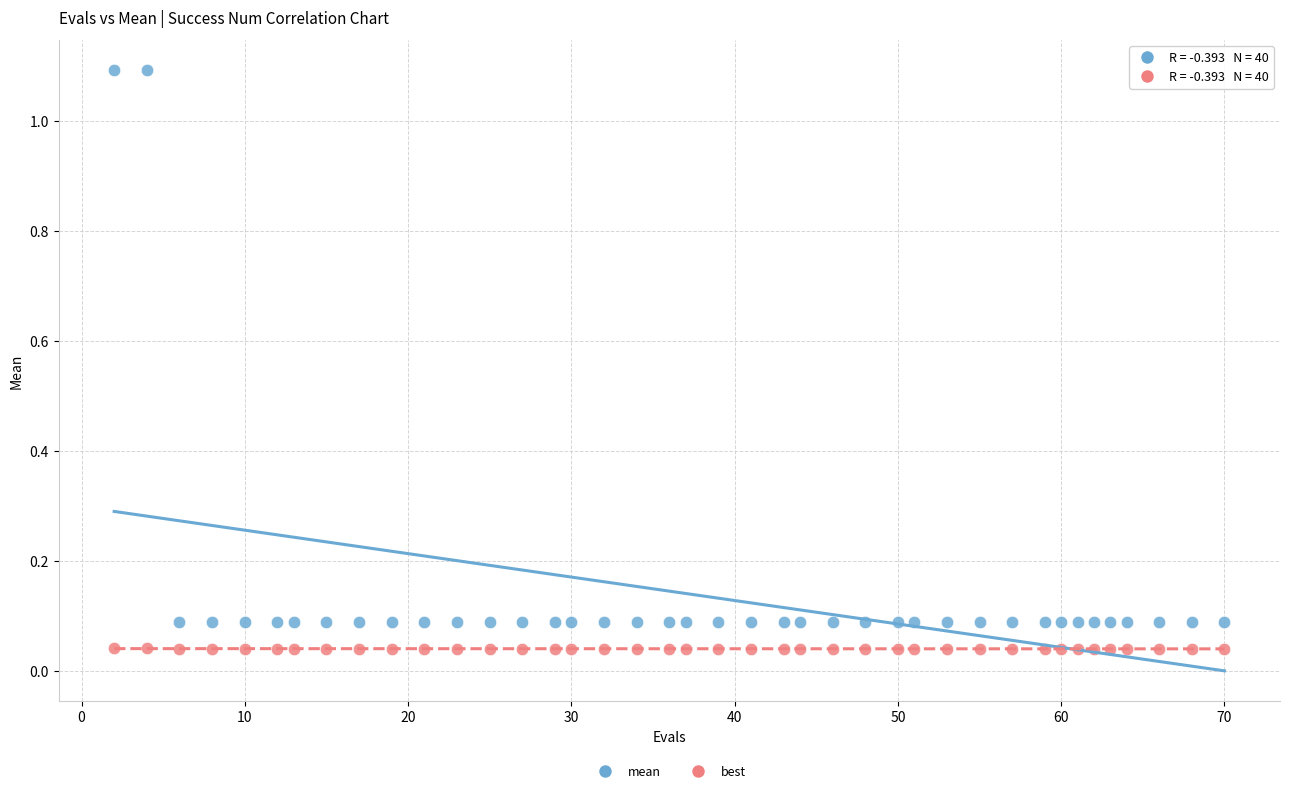

Across all data points, what is the range of Y values (max minus min)?

1.1